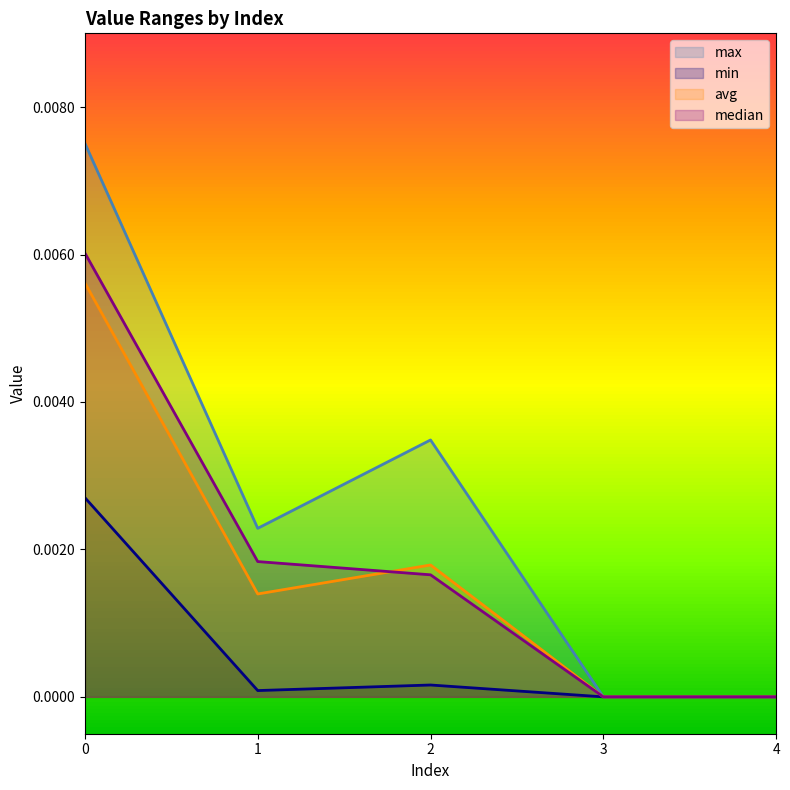

List the series in order of their peak value, highest first.

max, median, avg, min